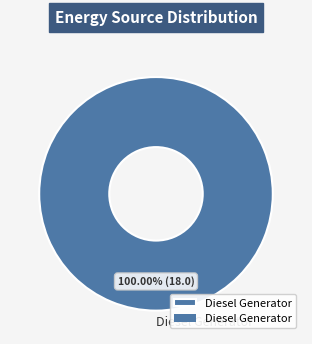

Which slice represents more than half of the pie?

Diesel Generator